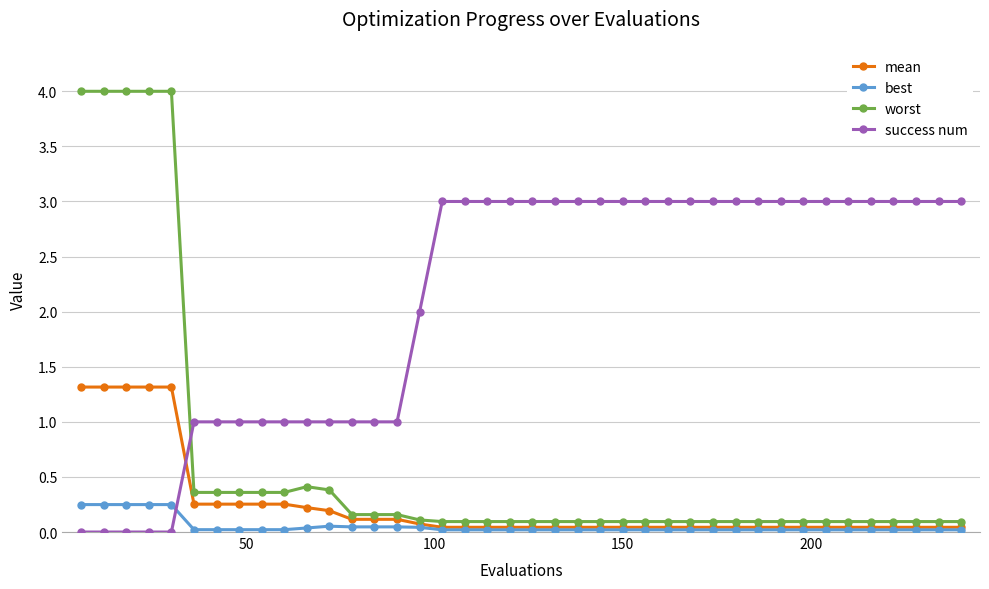

Which series has the widest spread of values?

worst